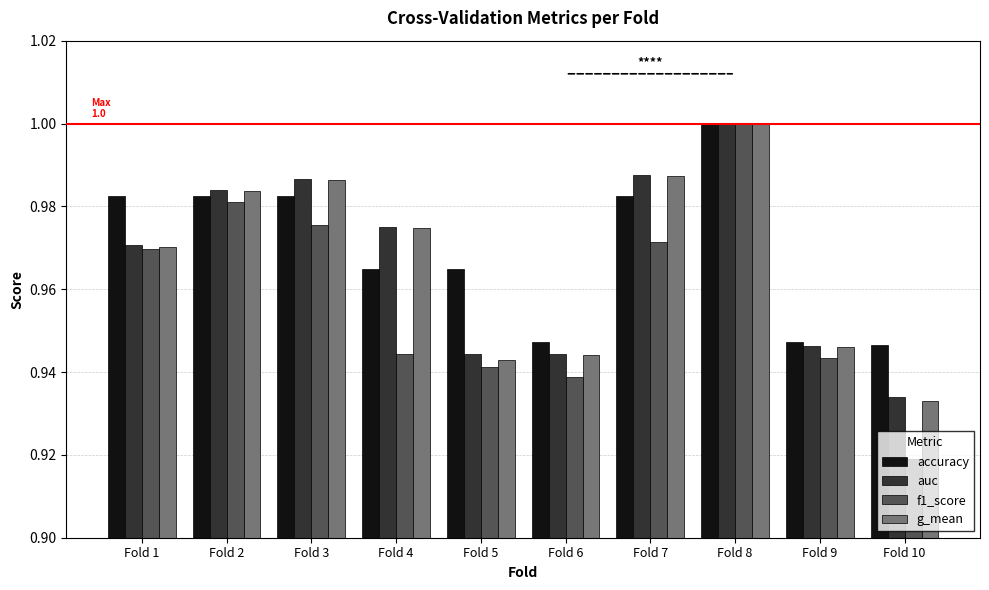

What is the difference between the maximum and second lowest values in the f1_score series?

0.1